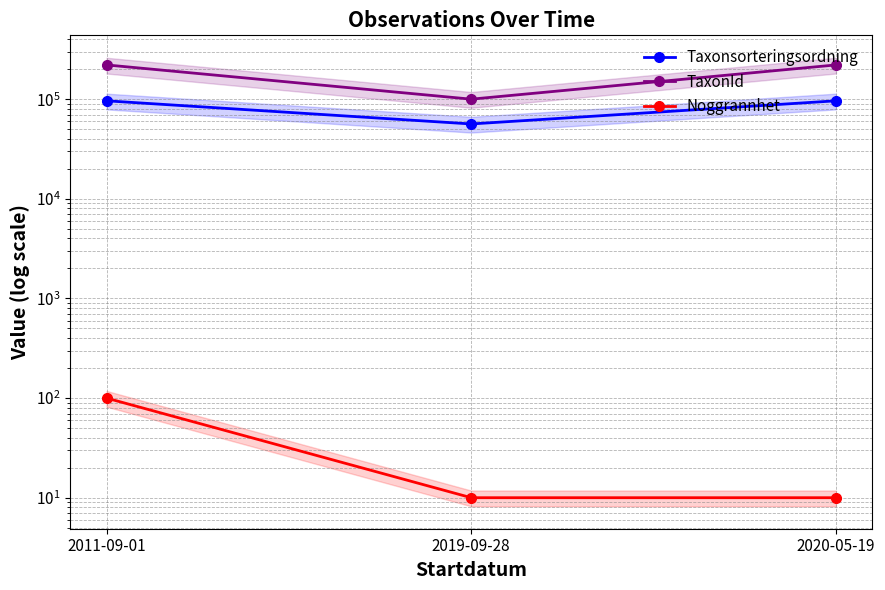

What are all the series names shown in the legend?

Taxonsorteringsordning, TaxonId, Noggrannhet